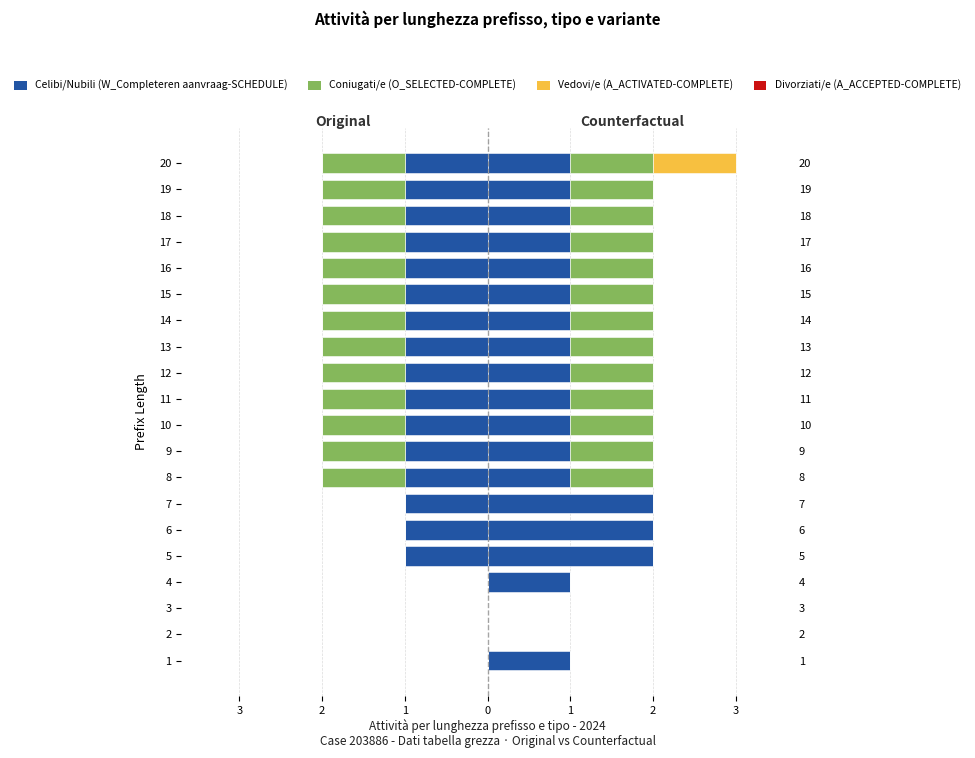

Which has a higher value, 5 or 12?

5